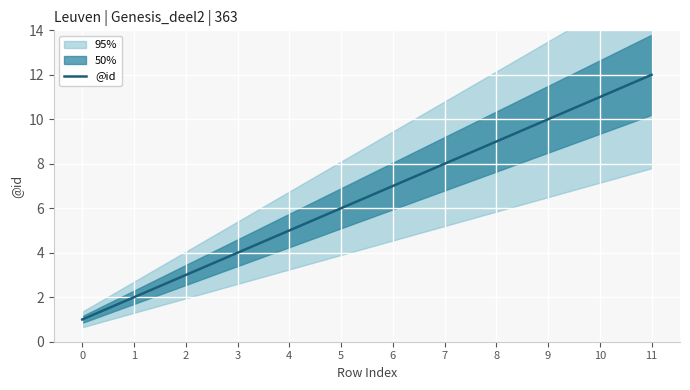

What is the minimum value shown in the chart?

1